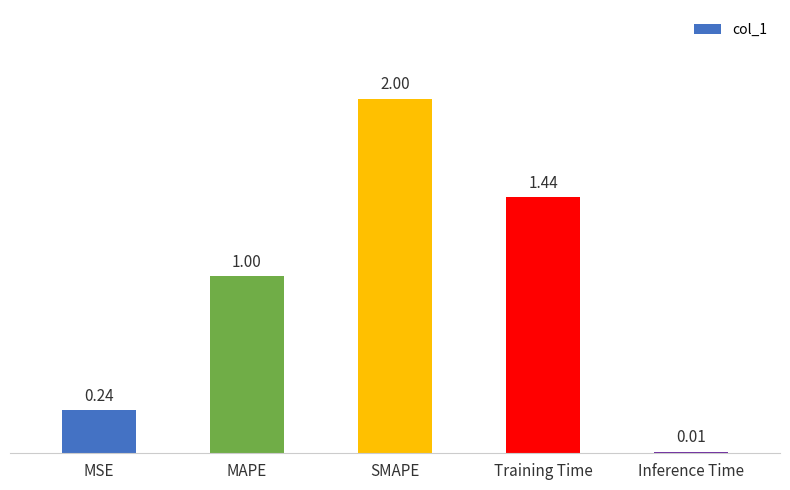

Rank the categories by value from lowest to highest.

Inference Time, MSE, MAPE, Training Time, SMAPE